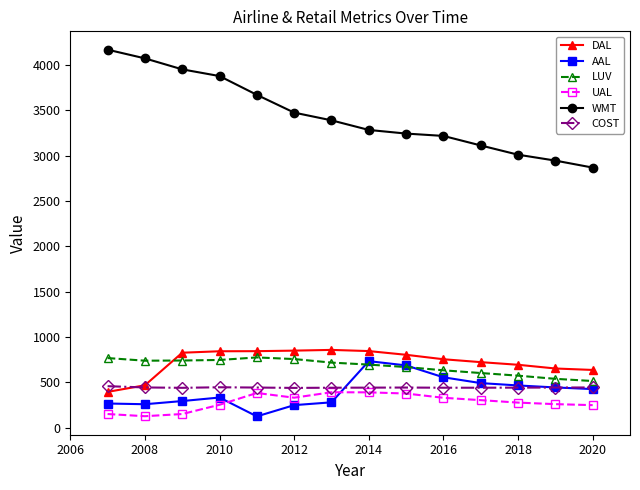

True or false: COST and LUV cross at least once.

False